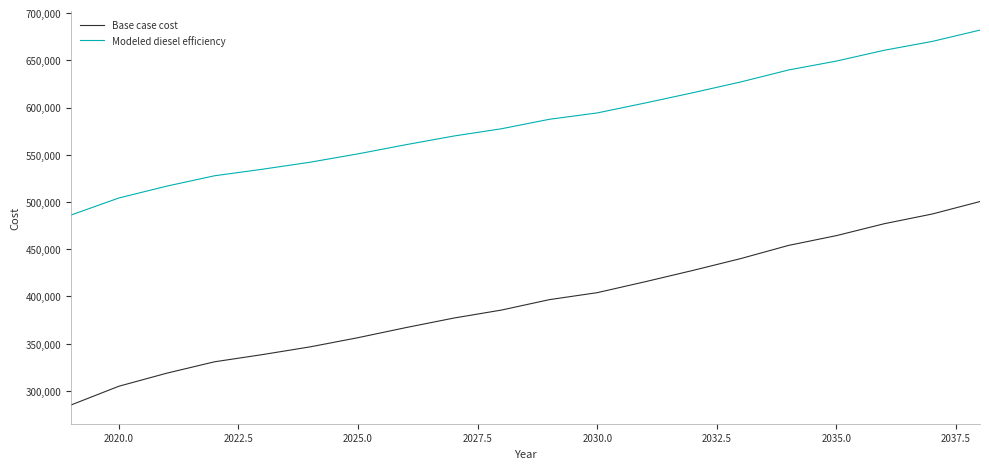

True or false: Base case cost and Modeled diesel efficiency cross at least once.

False